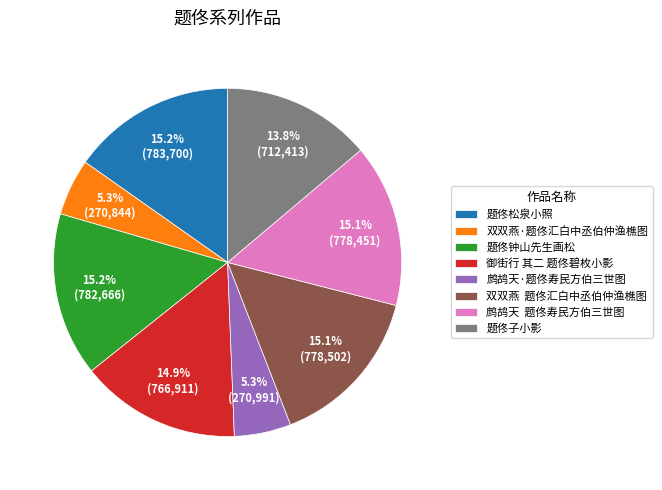

To the nearest percent, what is the average slice percentage?

12%